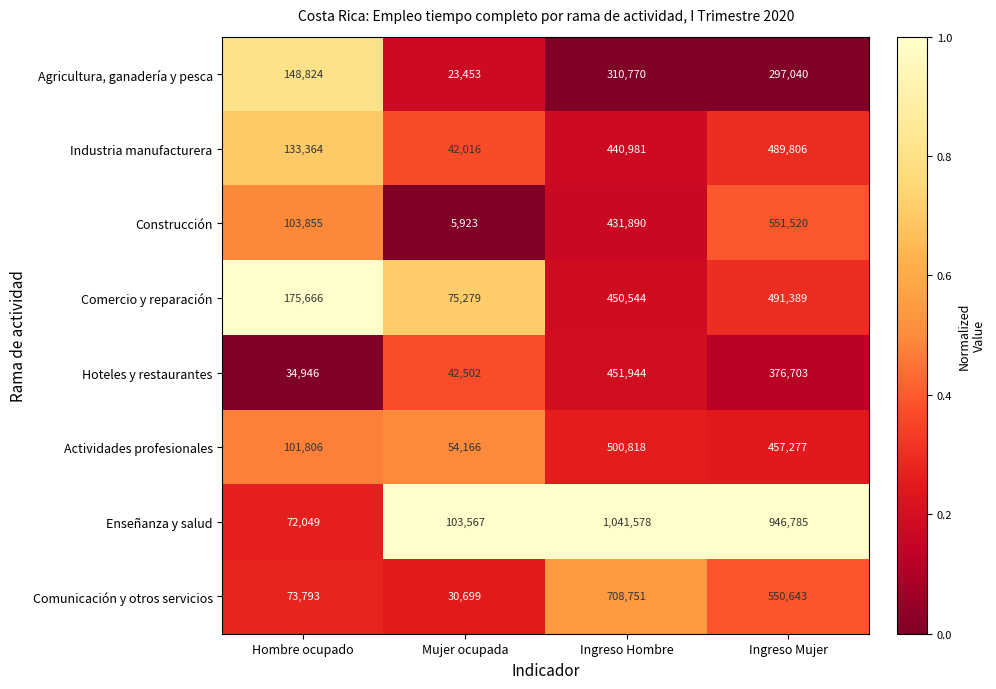

At which category does the chart reach its peak across all series?

Ingreso Hombre